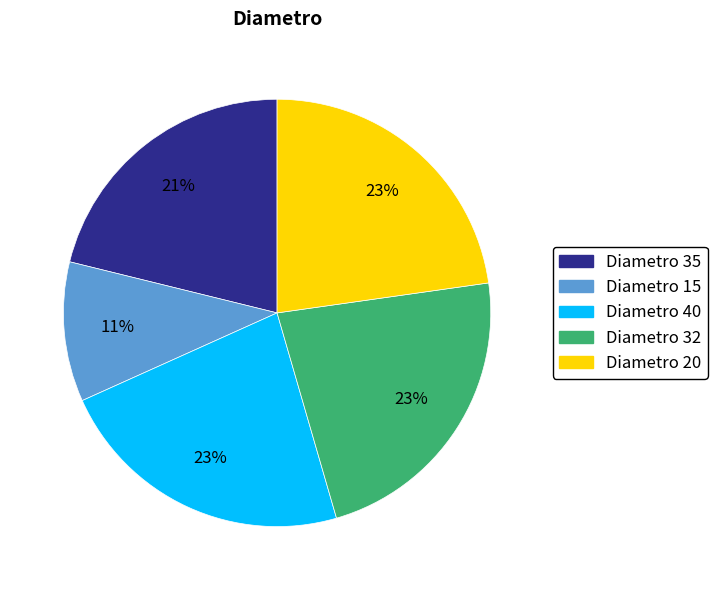

How many segments does this pie chart have?

5